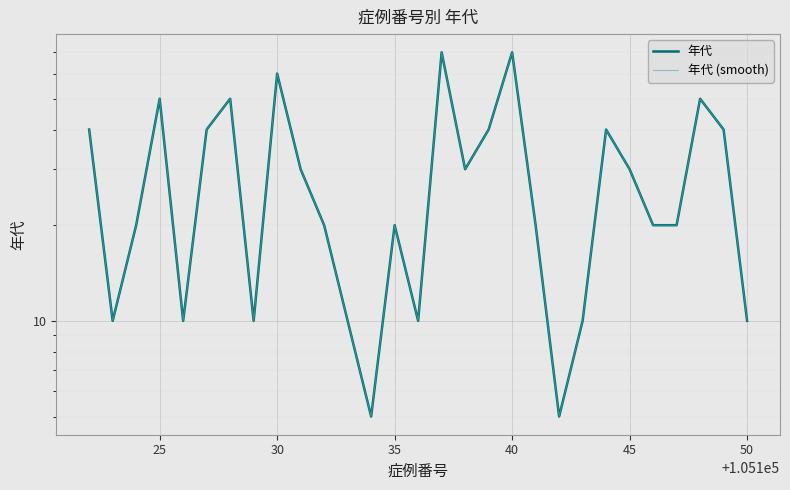

What are all the series names shown in the legend?

年代, 年代 (smooth)